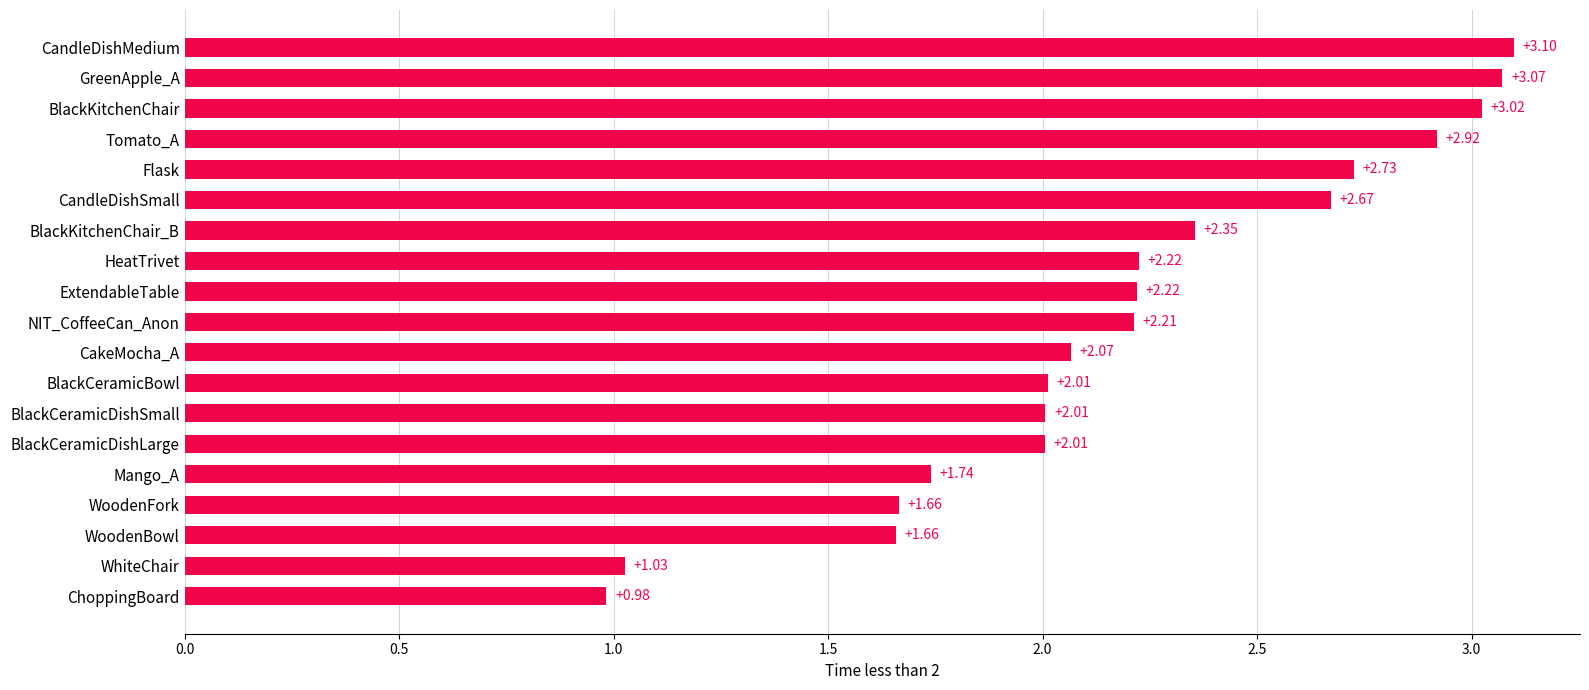

What is the label of the 18th bar from the bottom?

GreenApple_A